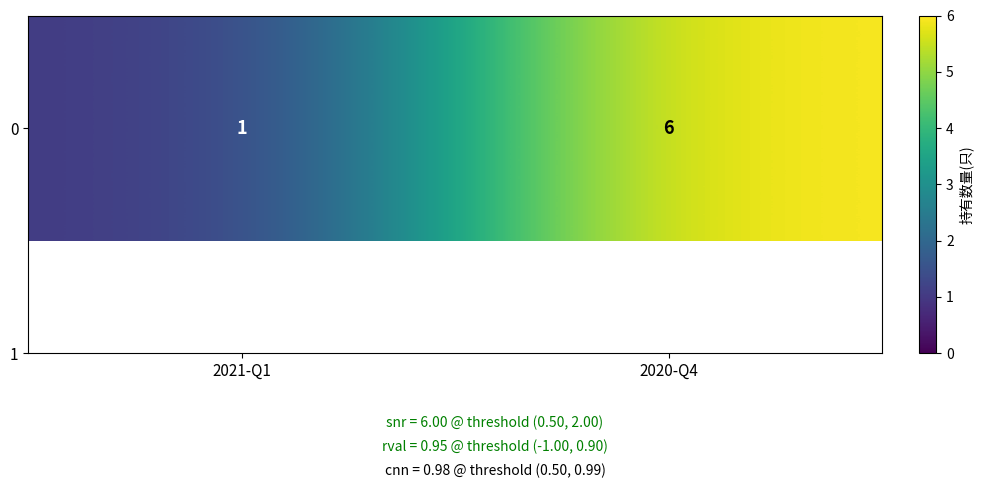

How many values are between 1 and 6?

2